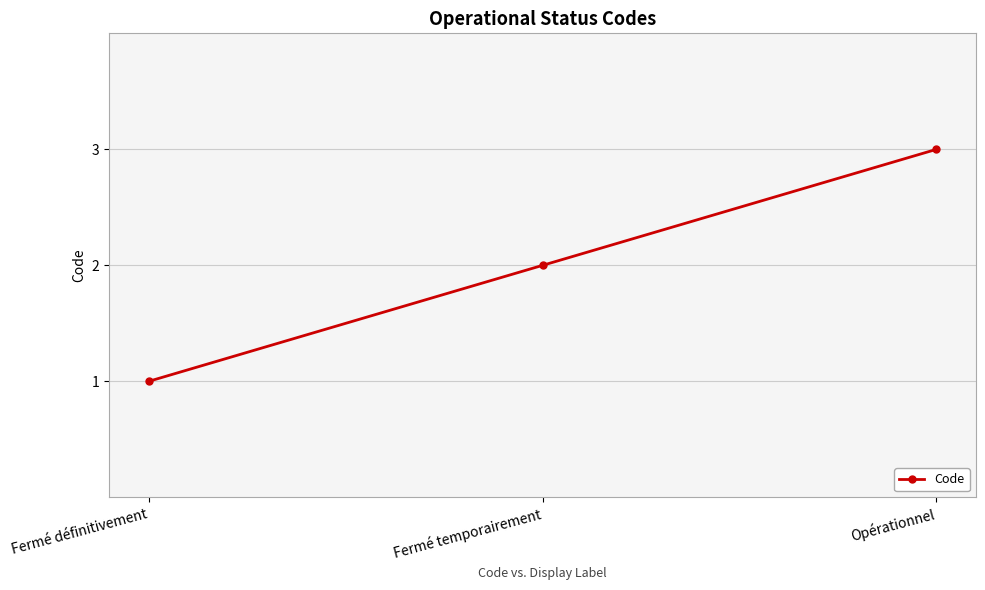

How many categories are shown in the chart?

3